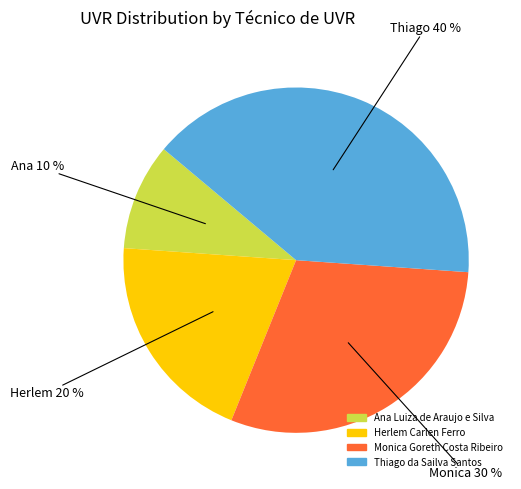

True or false: Thiago da Sailva Santos accounts for 40% of the total.

True